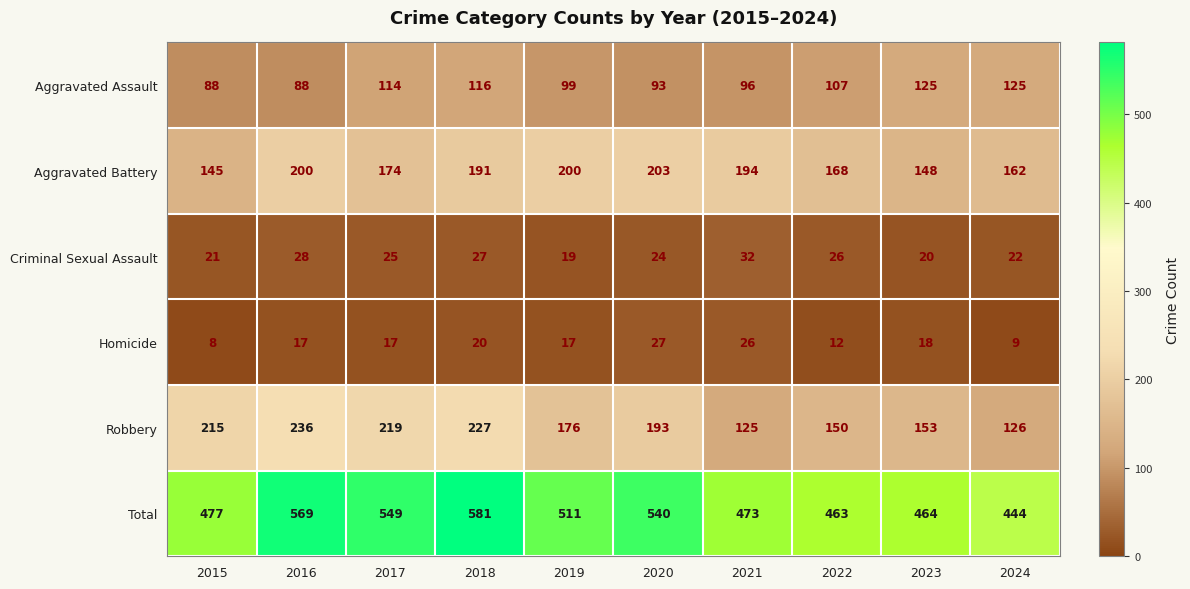

What is the lowest value of the Total series?

444